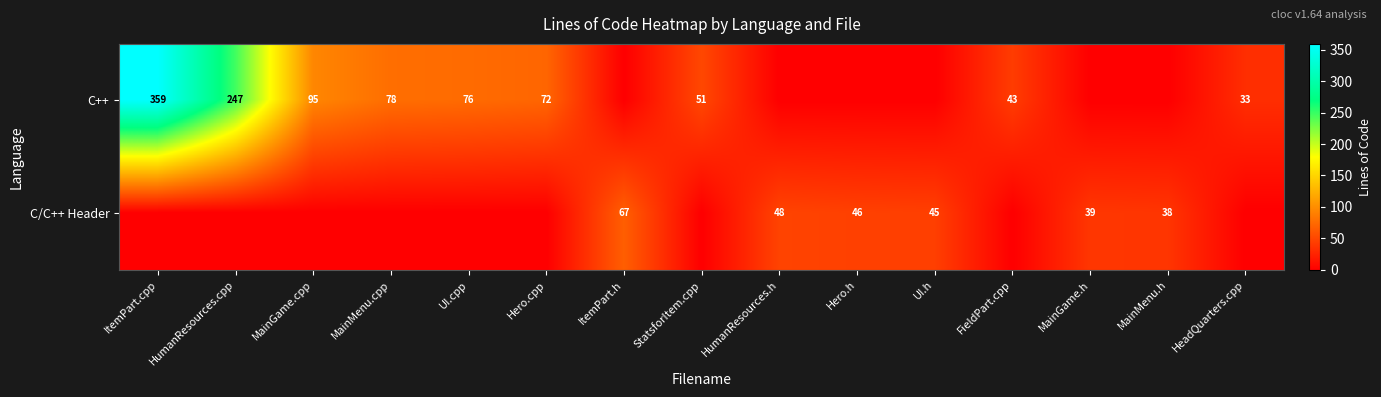

Between FieldPart.cpp and Hero.cpp, which is larger?

Hero.cpp